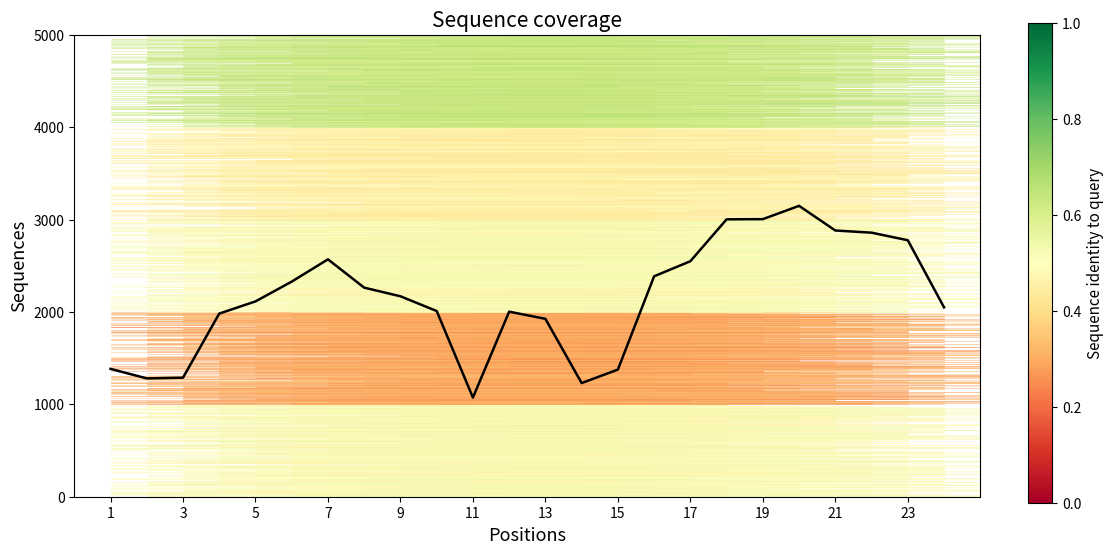

Reading left to right, extract all data points from this chart.

1383.6	1280.6	1288.3	1982.0	2113.9	2327.9	2569.0	2262.6	2169.3	2009.6	1073.3	2002.7	1925.2	1229.8	1376.0	2385.5	2548.7	3002.1	3004.2	3148.0	2881.1	2857.7	2775.7	2049.3